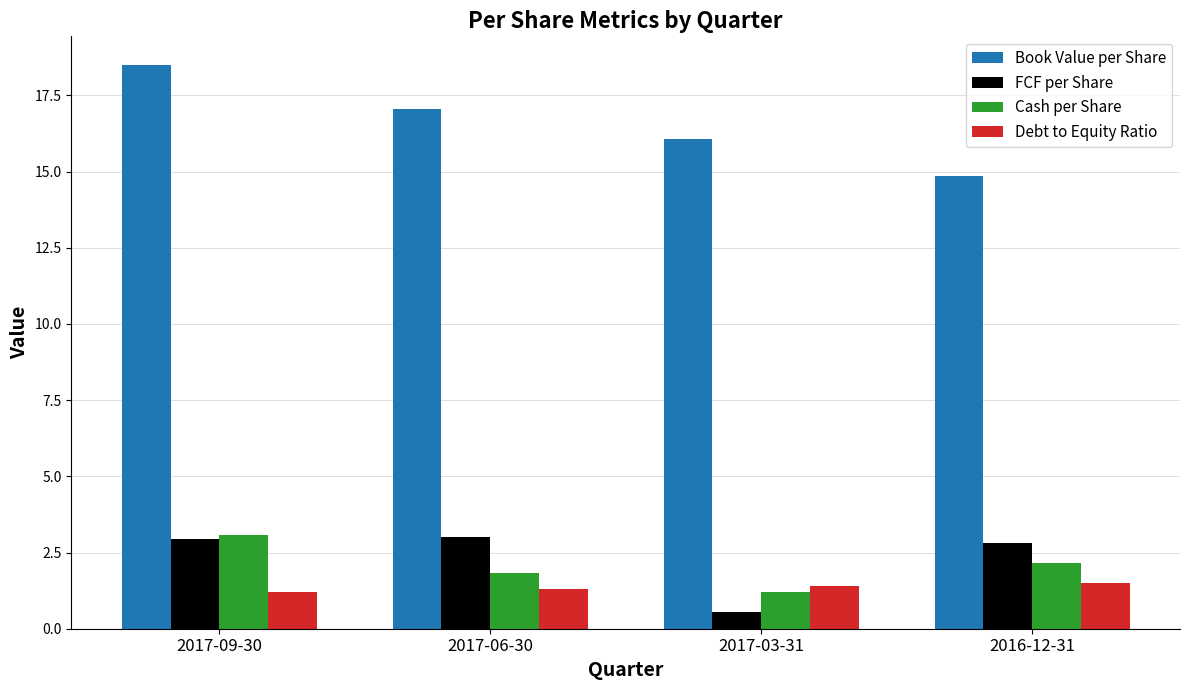

Does the chart contain stacked bars?

No